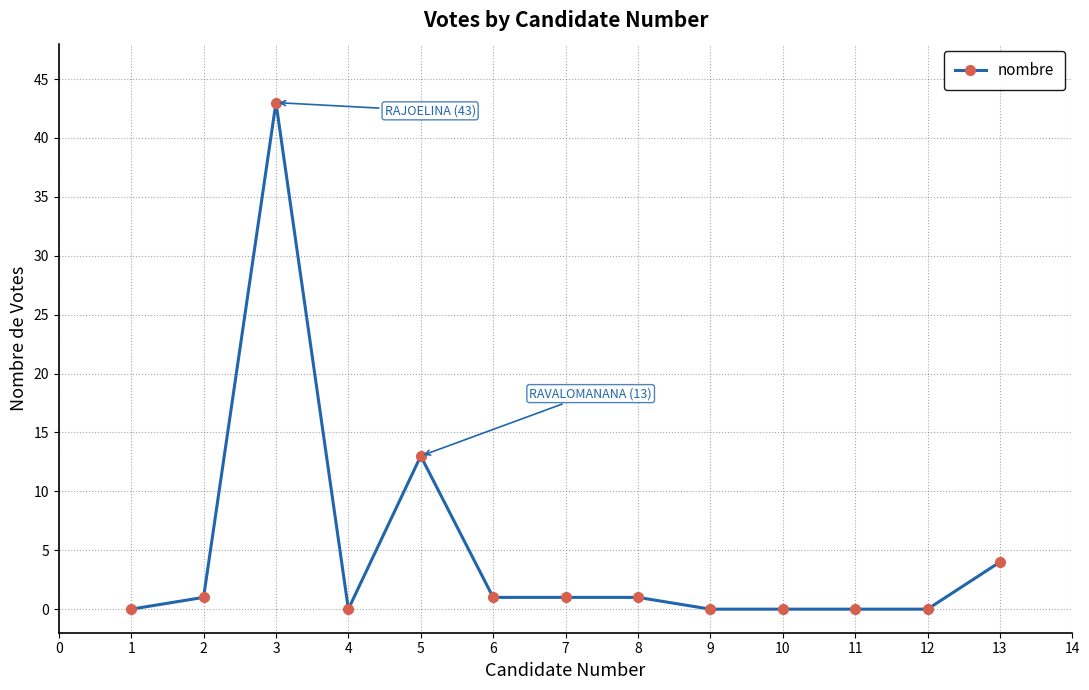

How many categories are shown in the chart?

13